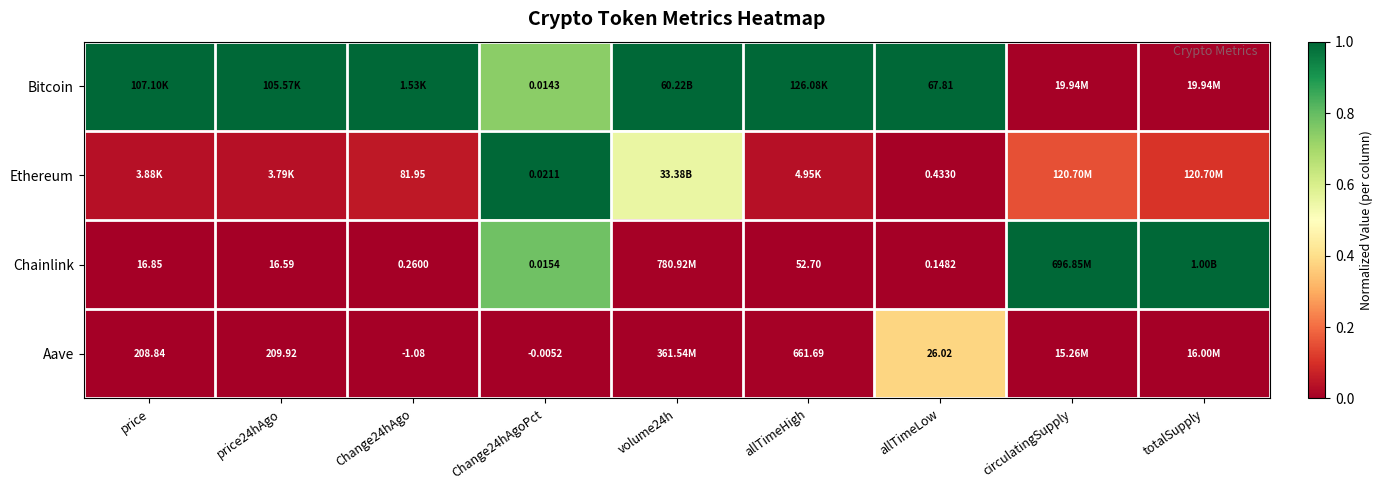

What is the maximum value shown in the chart?

1.0